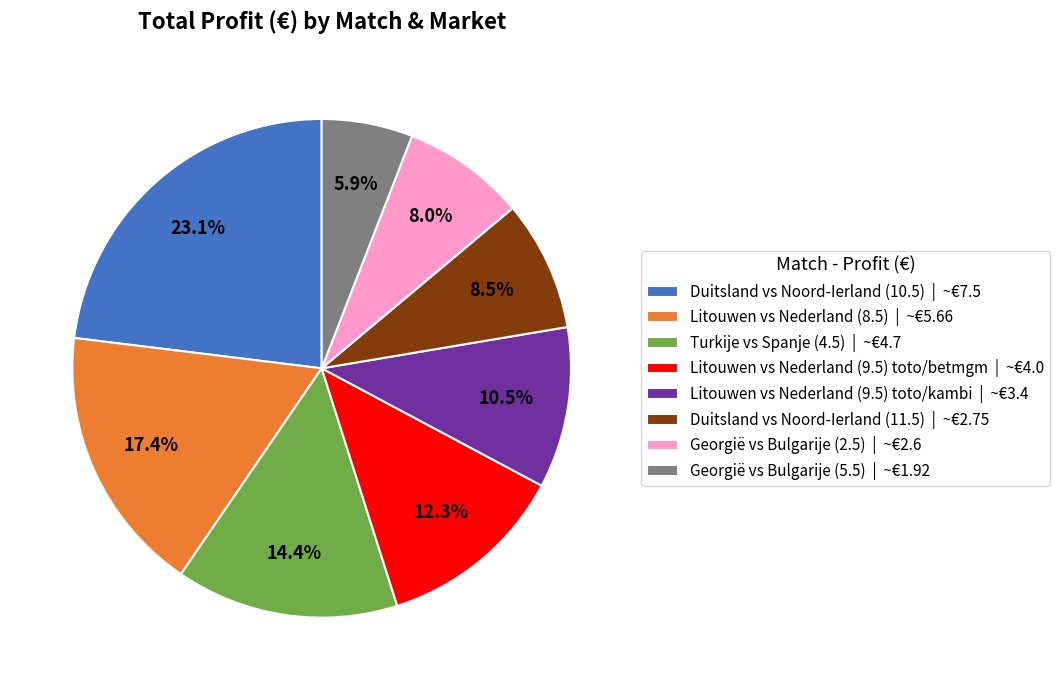

To the nearest percent, what percentage of the pie is Georgië vs Bulgarije (5.5)?

6%